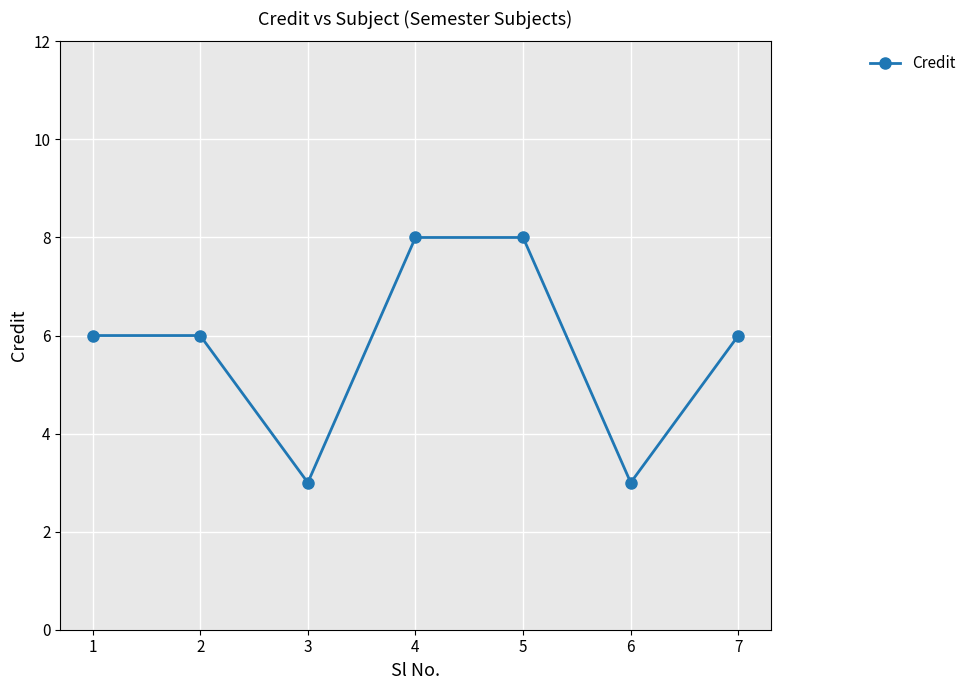

What is the change in value from 1 to 4?

+2